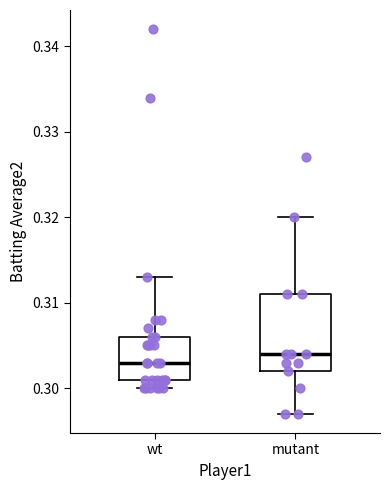

Where does the upper whisker of the box for wt end on the y-axis? The values are not printed on the chart, so give them approximately, as read against the axis.

0.313